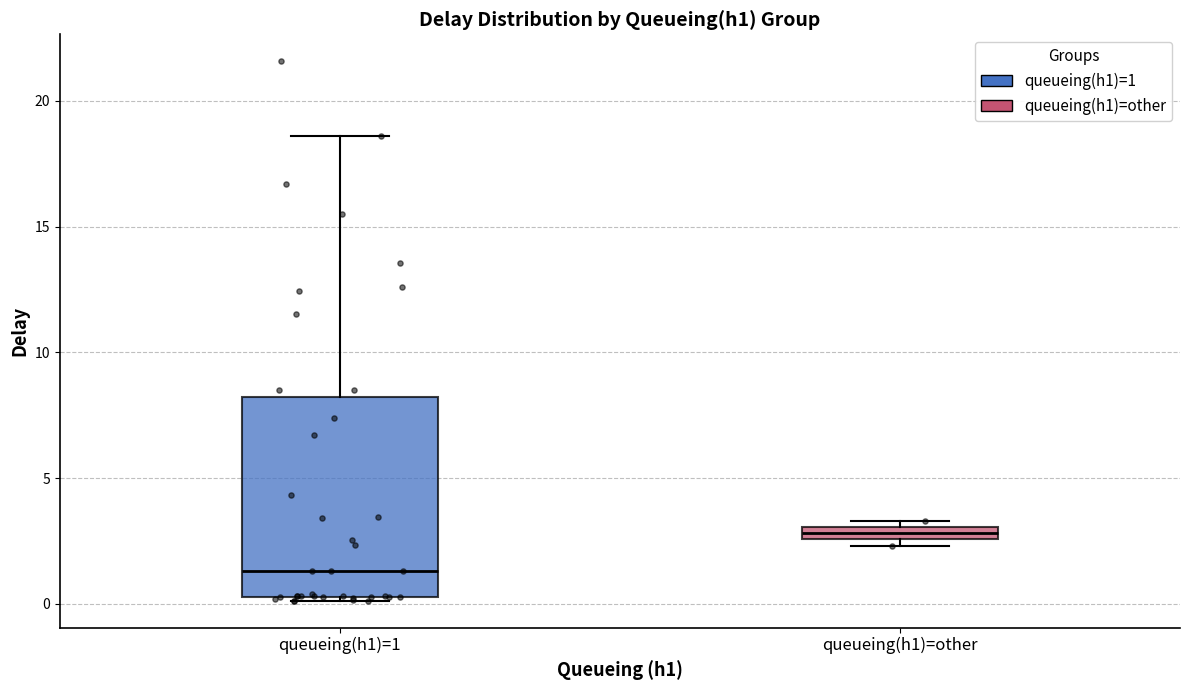

Which box's median line is the lowest?

queueing(h1)=1